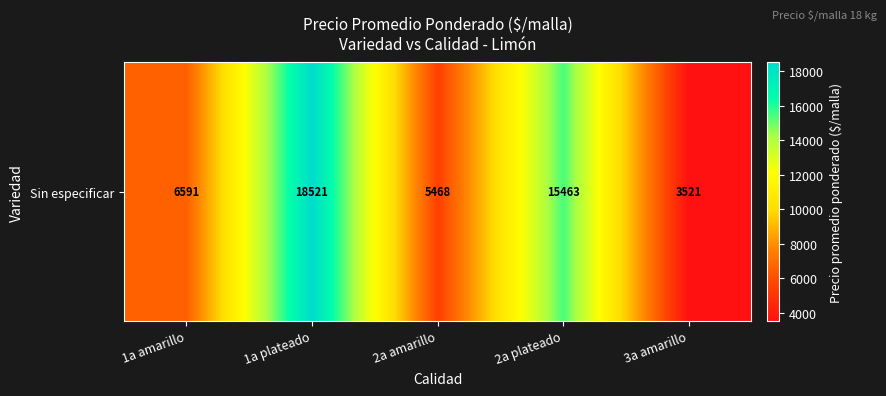

Rank the categories by value from lowest to highest.

3a amarillo, 2a amarillo, 1a amarillo, 2a plateado, 1a plateado